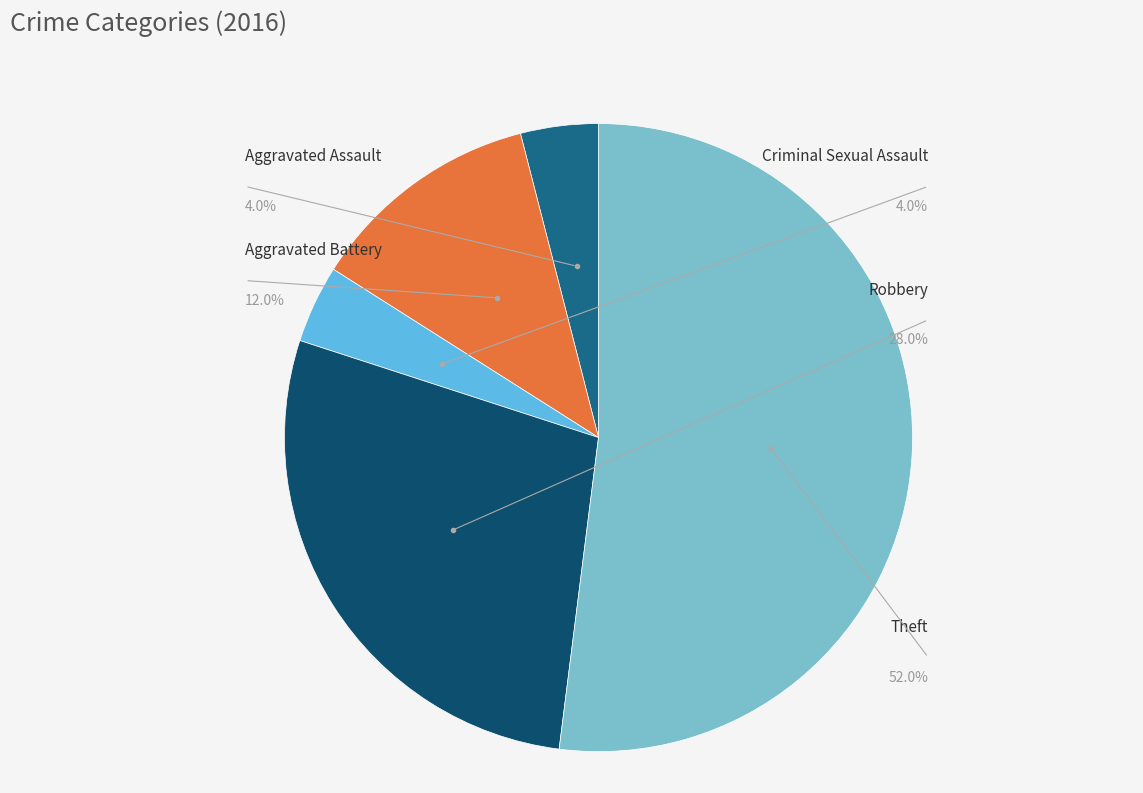

Approximately how many times larger is the value at Robbery compared to Theft?

0.5